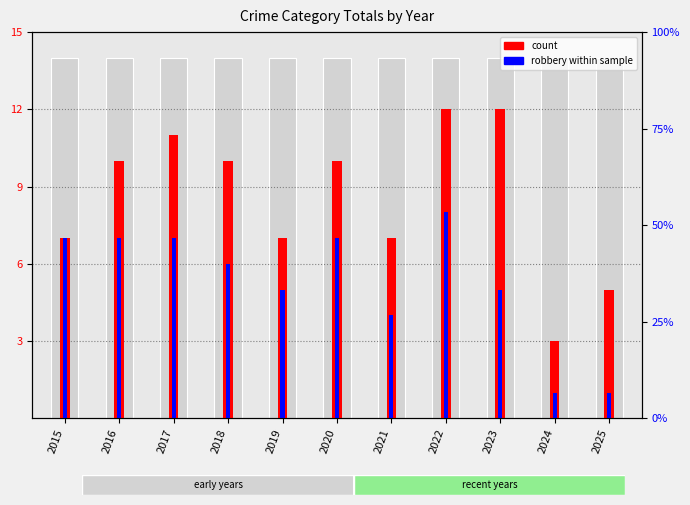

What is the difference between the highest and lowest values at 2021?

3